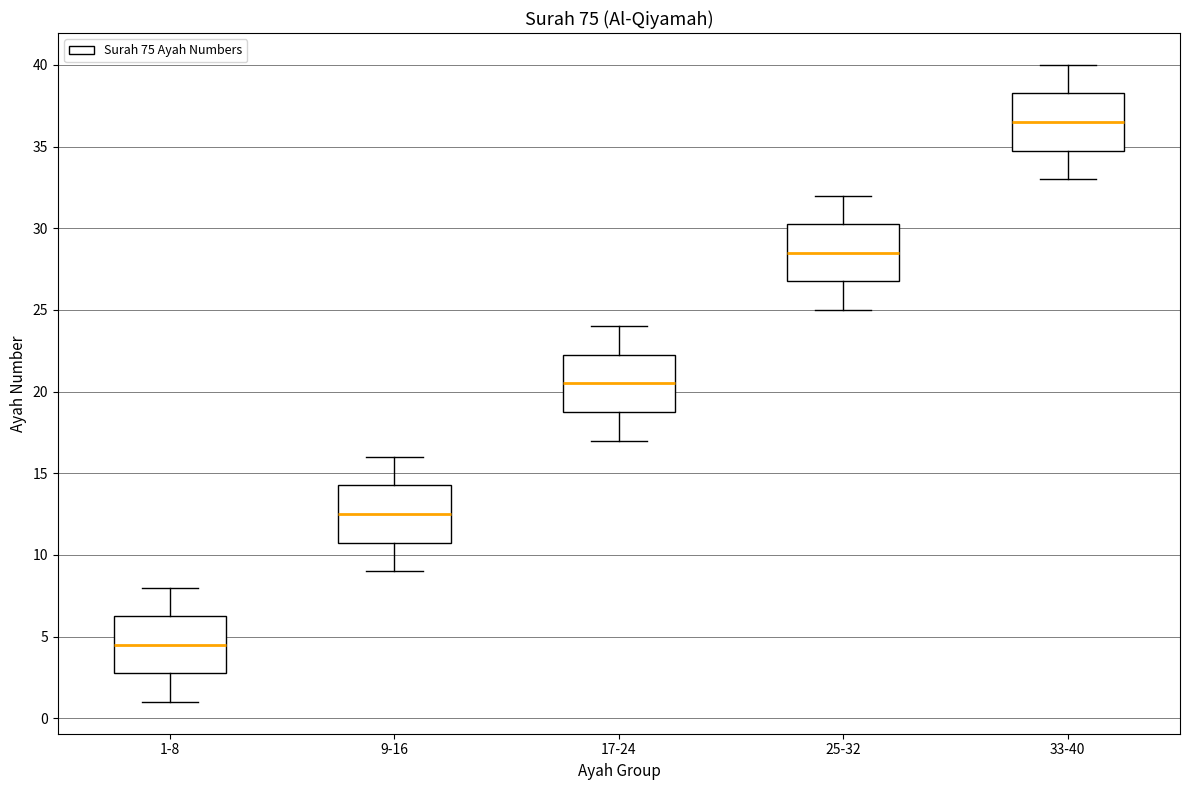

Which box has the highest median line?

33-40